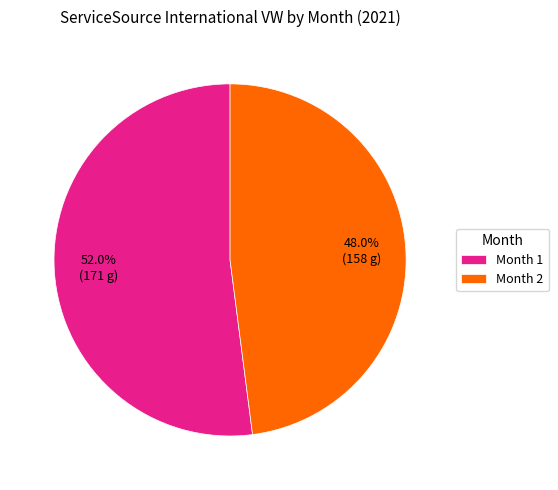

To the nearest percent, what is the difference between the largest and smallest slice percentages?

4%